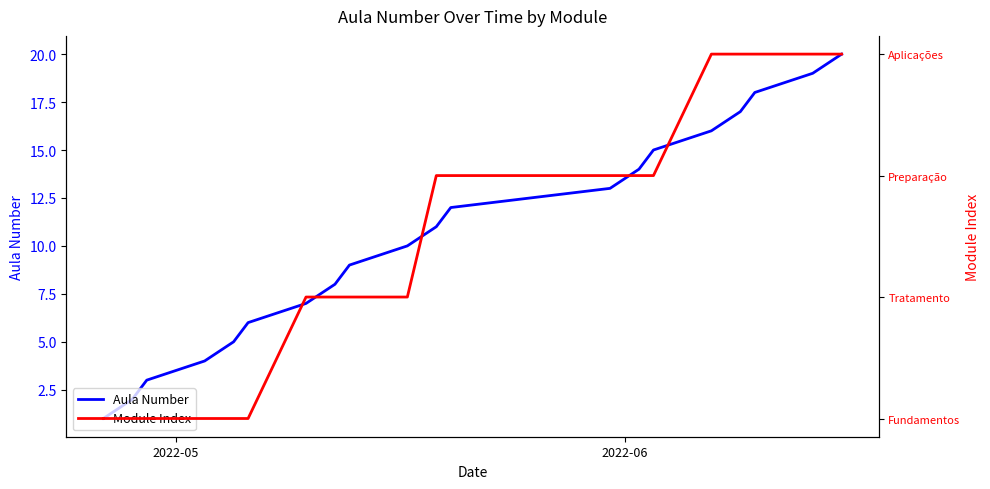

What is the value of the Module Index point at the 8th from the left?

2